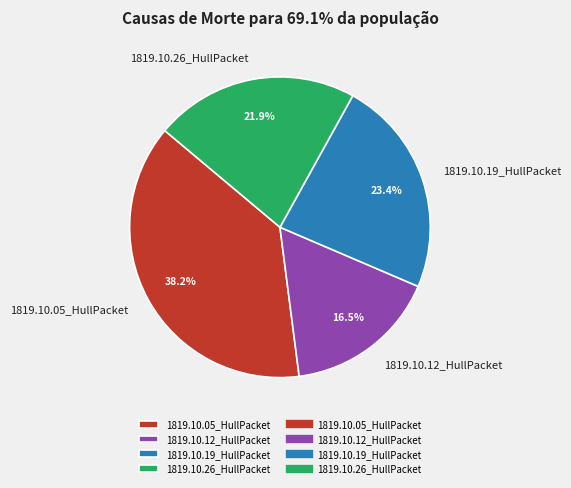

To the nearest percent, what is the average slice percentage?

25%